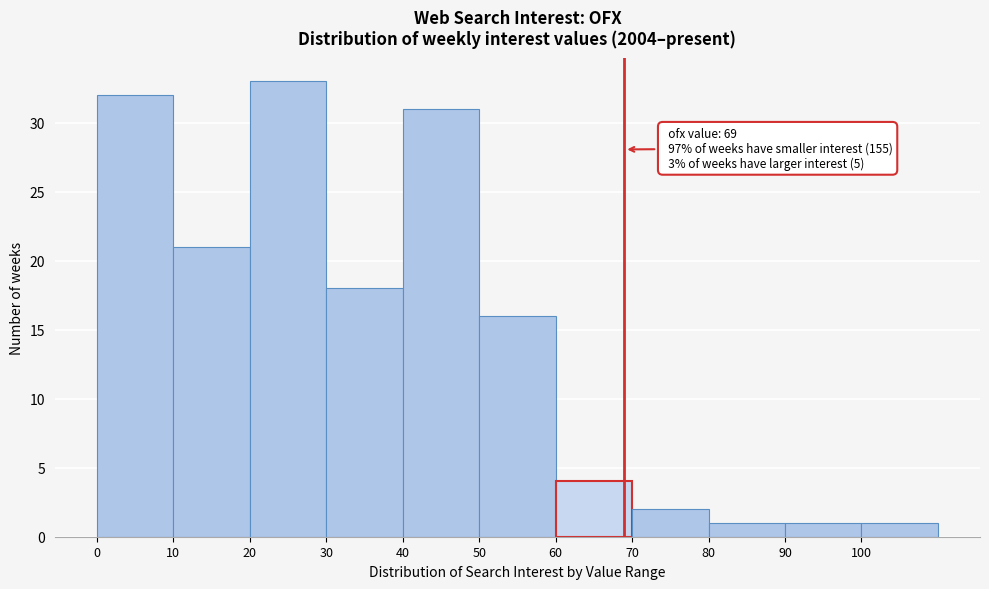

Over which range of the x-axis is the bar tallest?

20 to 30